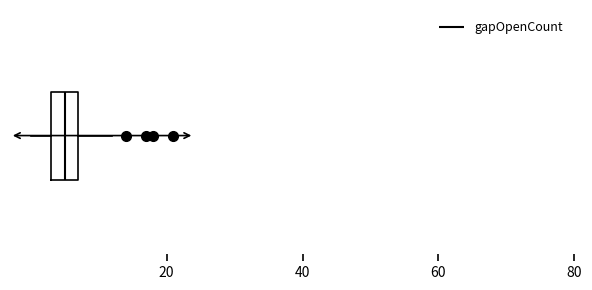

Read this box plot against the x-axis: the position of the median line, the range covered by the box, and the ends of both whiskers. The values are not printed on the chart, so give them approximately, as read against the axis.

median 6, box 4 to 8, whiskers 0 to 12